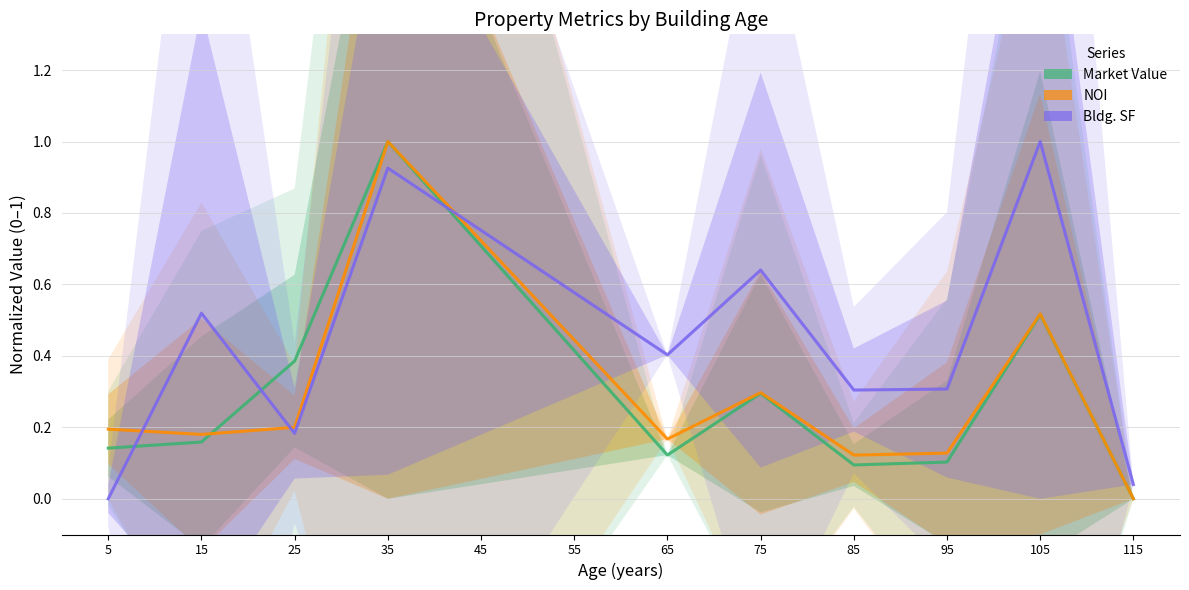

Between 95 and 25, which is larger?

25